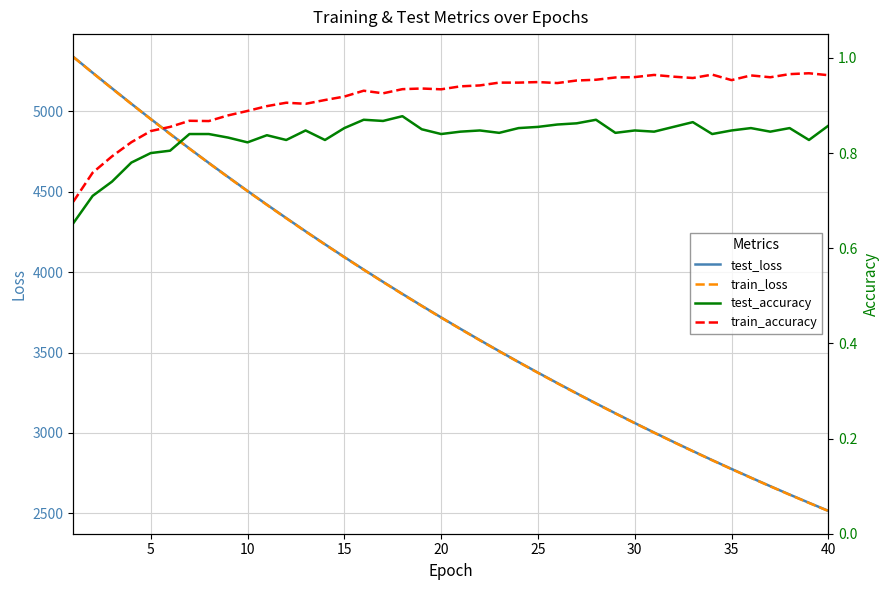

Count the number of categories in the chart.

40